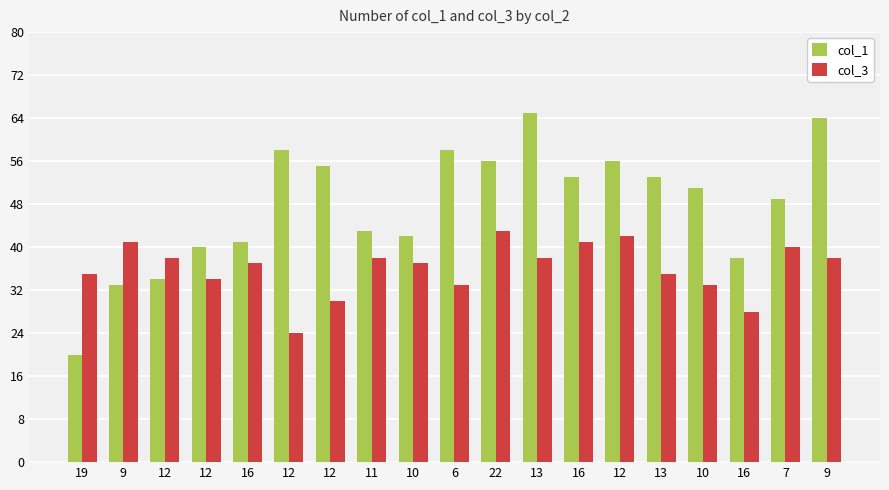

Which series changed the most between 16 and 11?

col_1